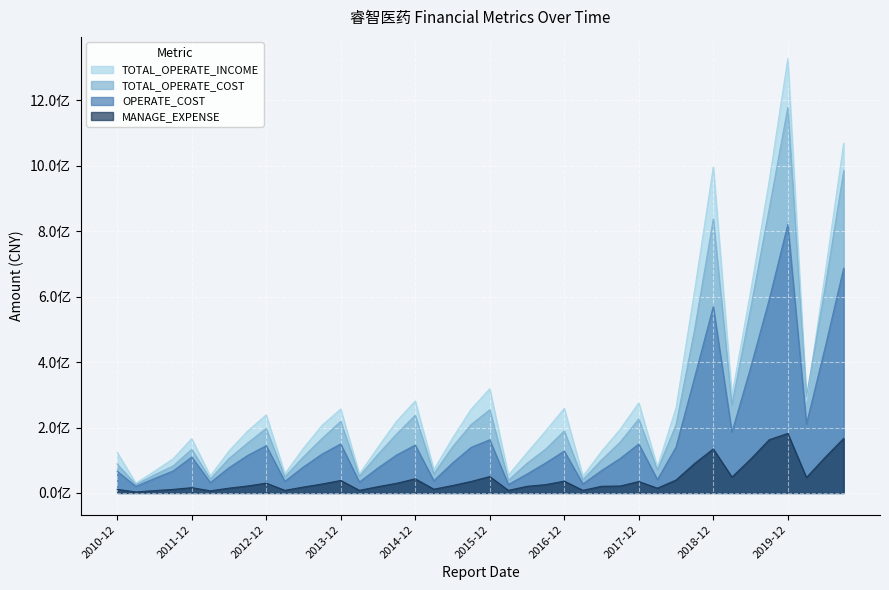

At which category does TOTAL_OPERATE_COST reach its first local peak?

2011-12